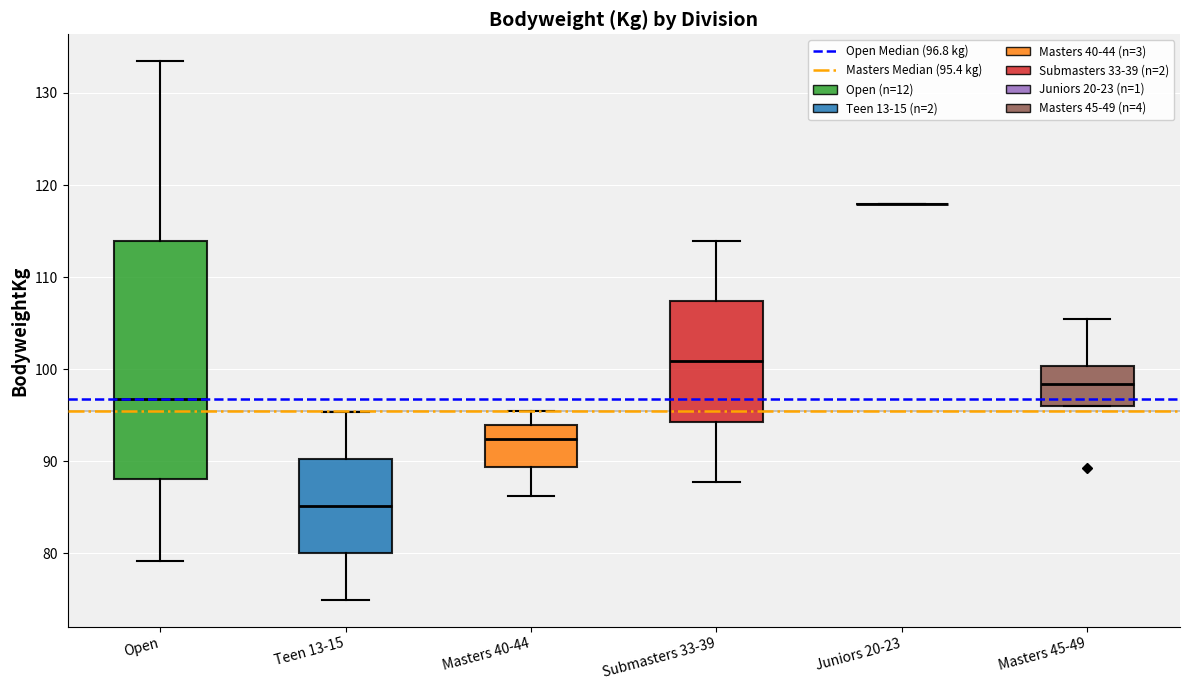

Reading left to right, read every box against the y-axis: the position of its median line, the range the box covers, and the ends of its whiskers. The values are not printed on the chart, so give them approximately, as read against the axis.

Open: median 97, box 88 to 114, whiskers 79 to 133
Teen 13-15: median 85, box 80 to 90, whiskers 75 to 95
Masters 40-44: median 92, box 89 to 94, whiskers 86 to 95
Submasters 33-39: median 101, box 94 to 107, whiskers 88 to 114
Juniors 20-23: box collapsed to a line at 118, whiskers 118 to 118
Masters 45-49: median 98, box 96 to 100, whiskers 96 to 105